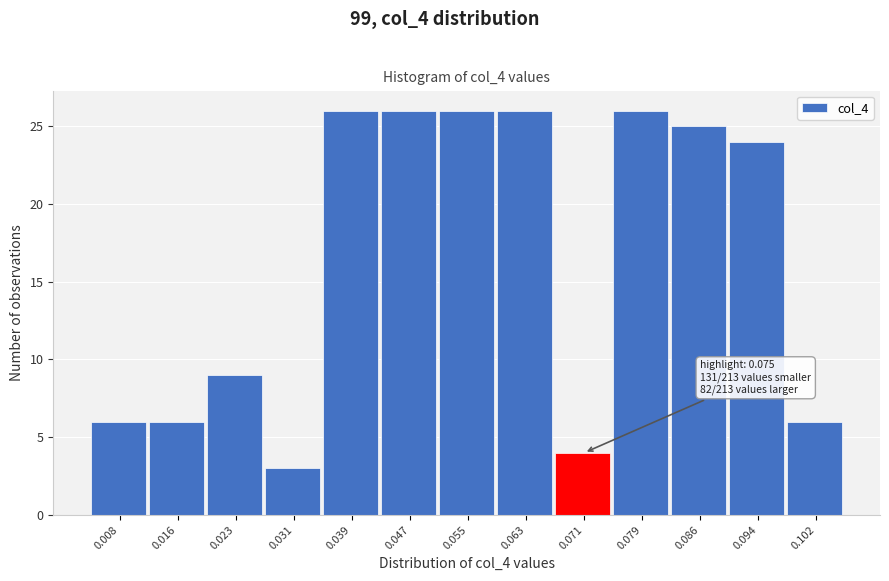

Reading left to right, what are all the values shown in this chart?

6	6	9	3	26	26	26	26	4	26	25	24	6